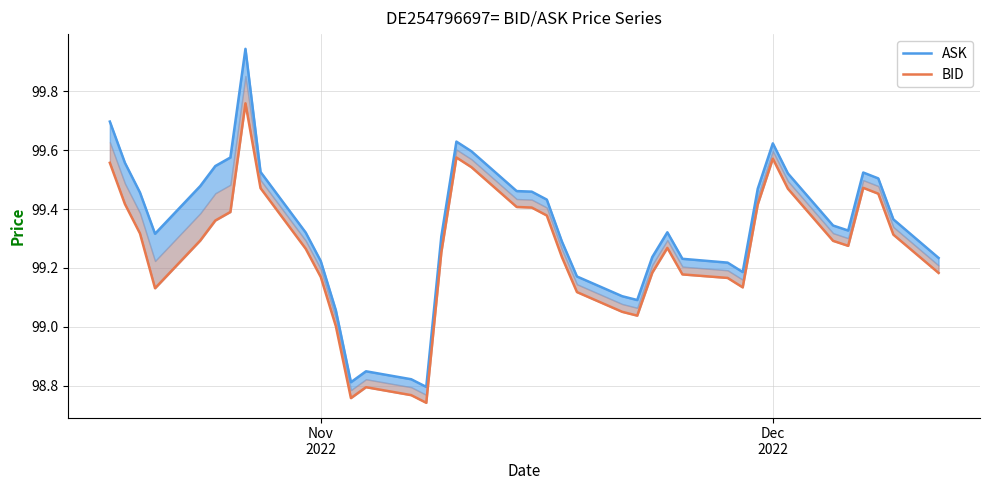

Is the value of ASK at 23 greater than the value of BID at 39?

No